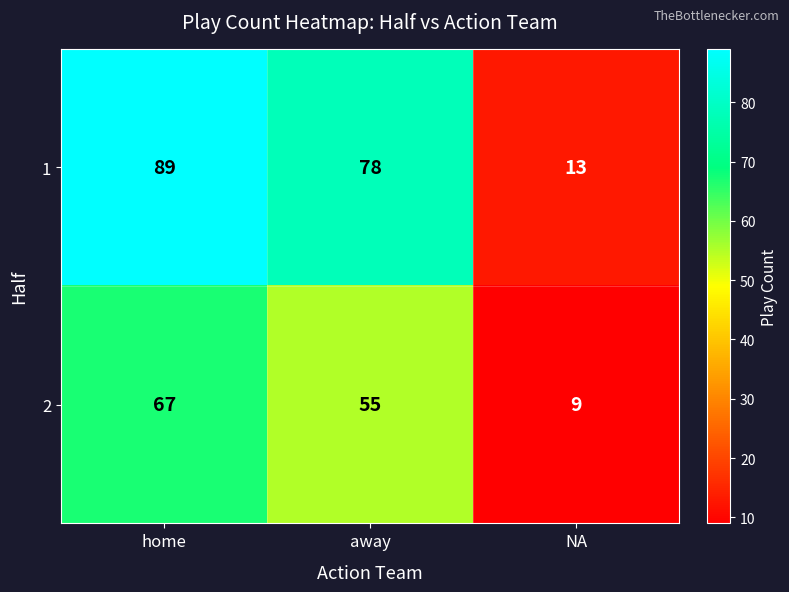

What is the smallest value displayed?

9